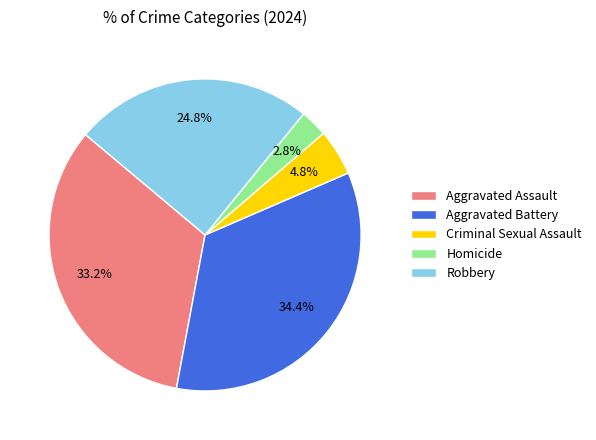

To the nearest percent, what portion does Criminal Sexual Assault represent?

5%